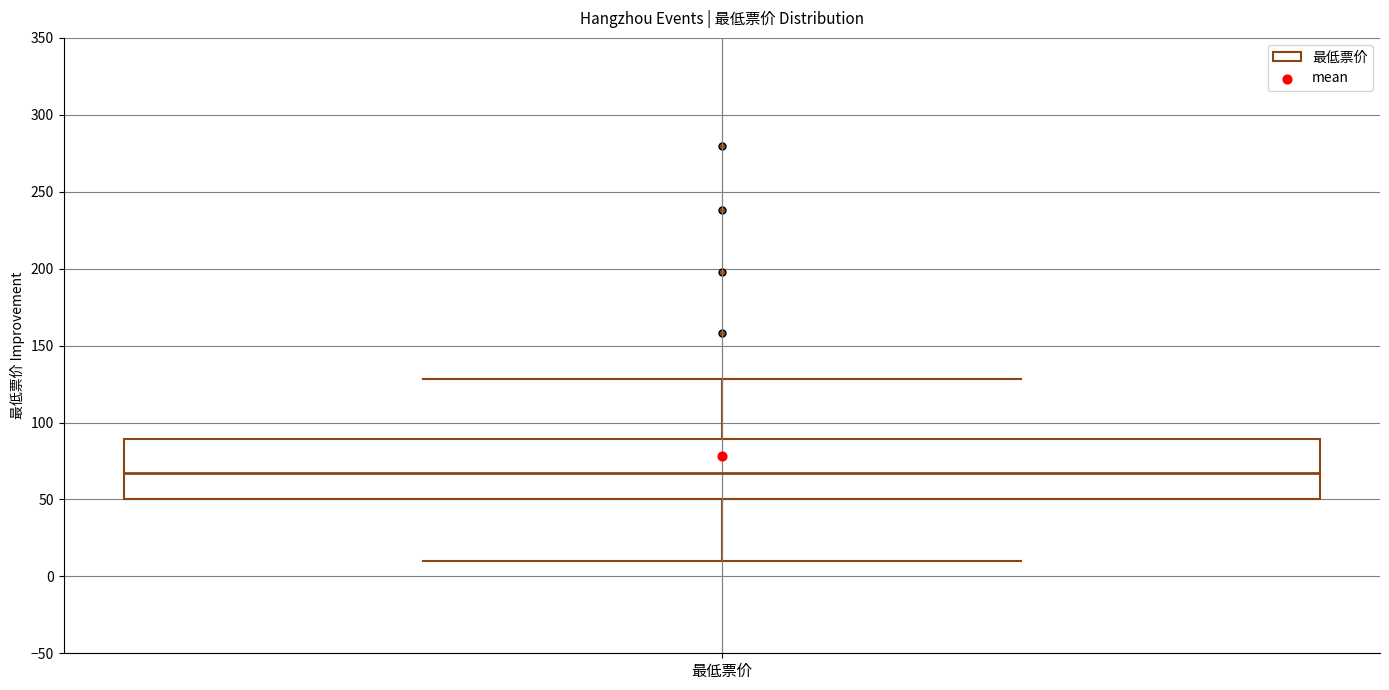

Where is the lower edge of the box for 最低票价 on the y-axis? The values are not printed on the chart, so give them approximately, as read against the axis.

50